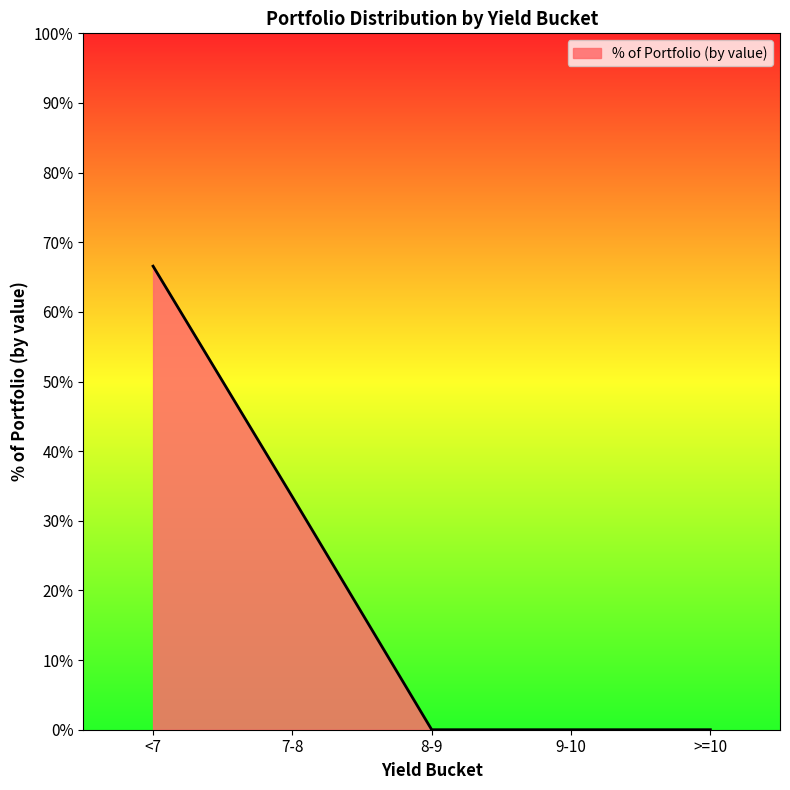

What position from the right is 9-10?

2